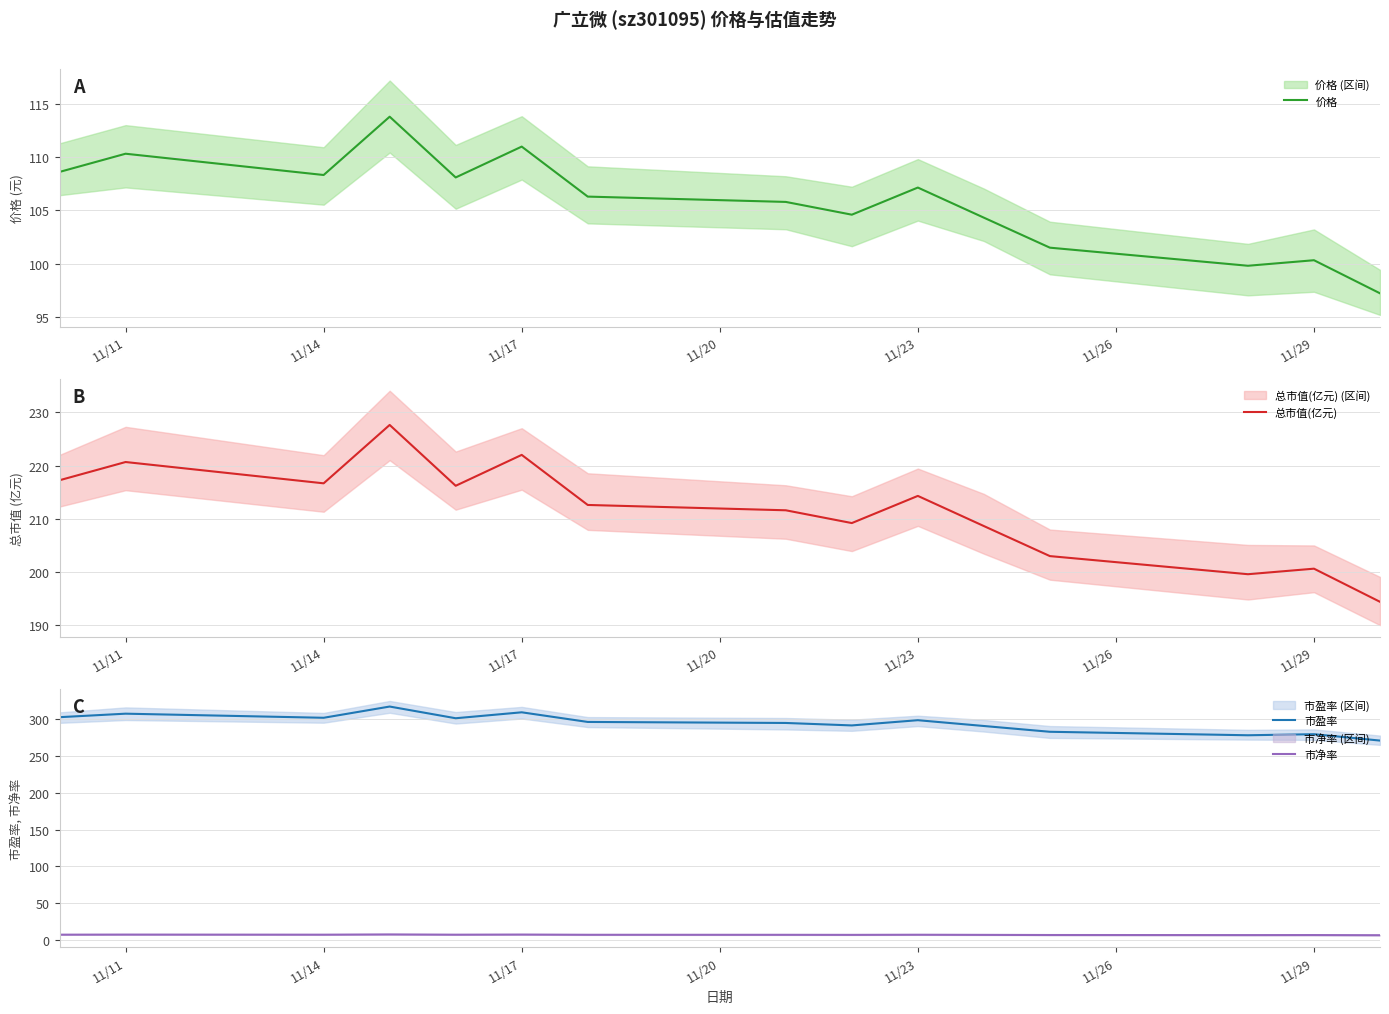

What is the difference between the 市盈率 values at 8 and 11/26?

17.9